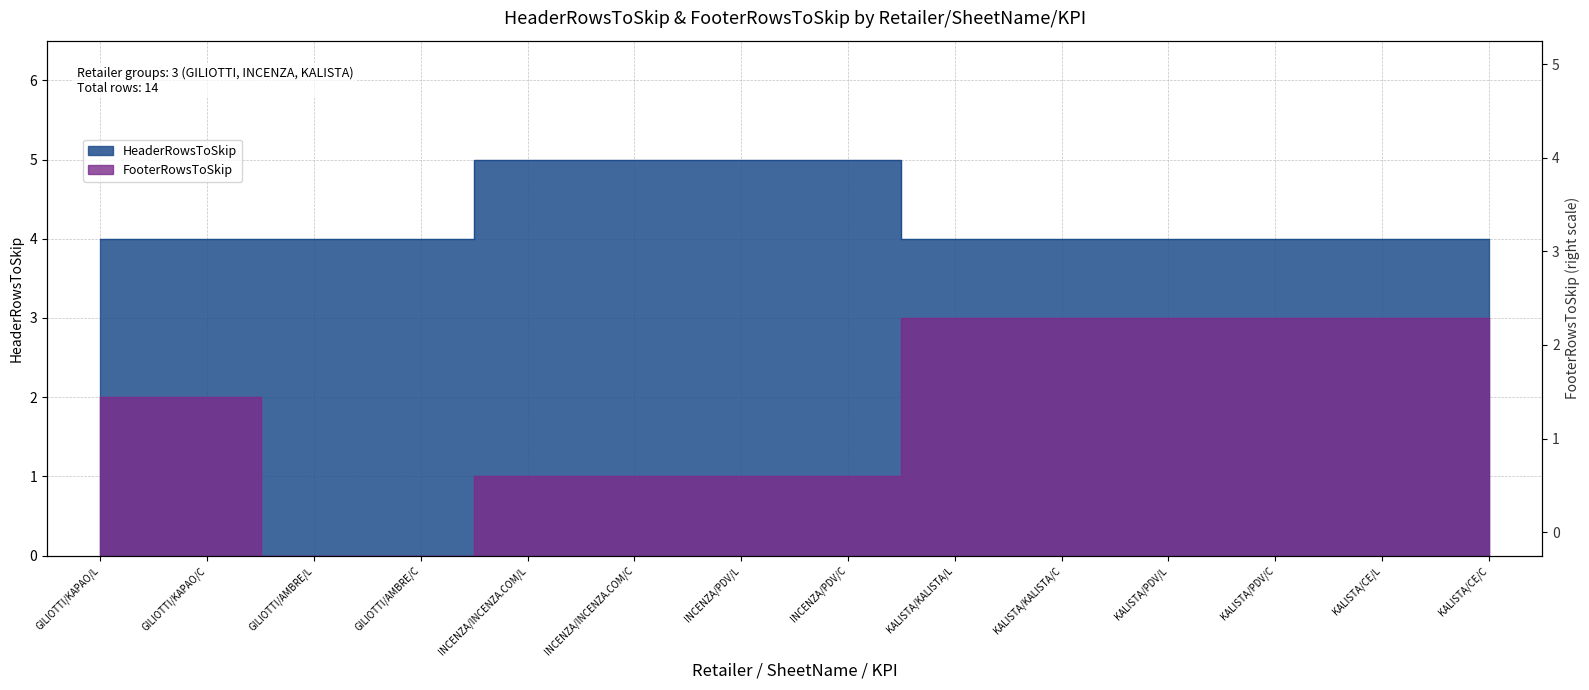

What position from the left is INCENZA/INCENZA.COM/L?

5